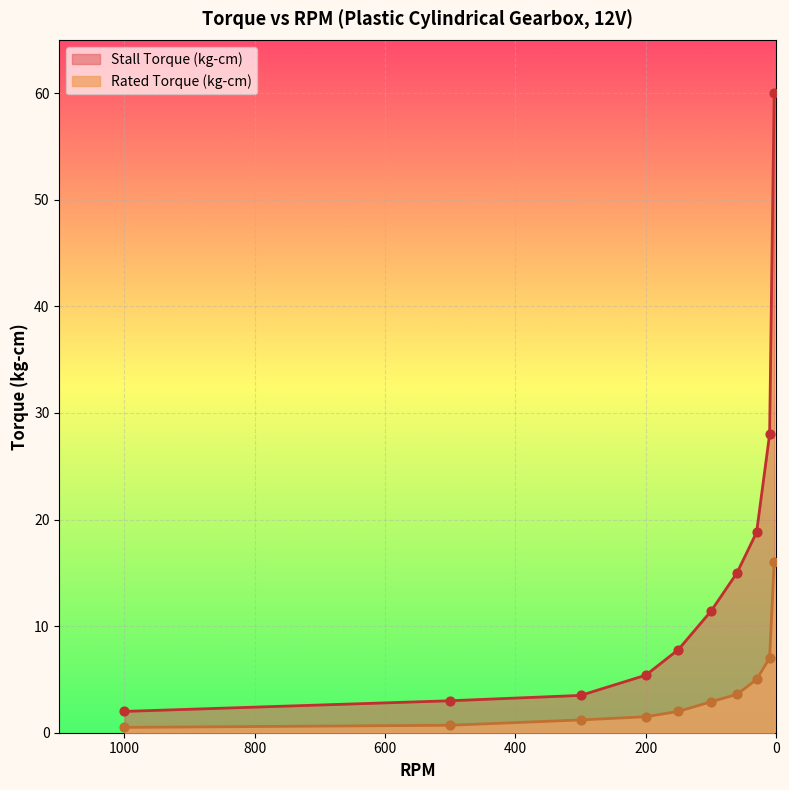

Which series has the largest total across all categories?

Stall Torque (kg-cm)